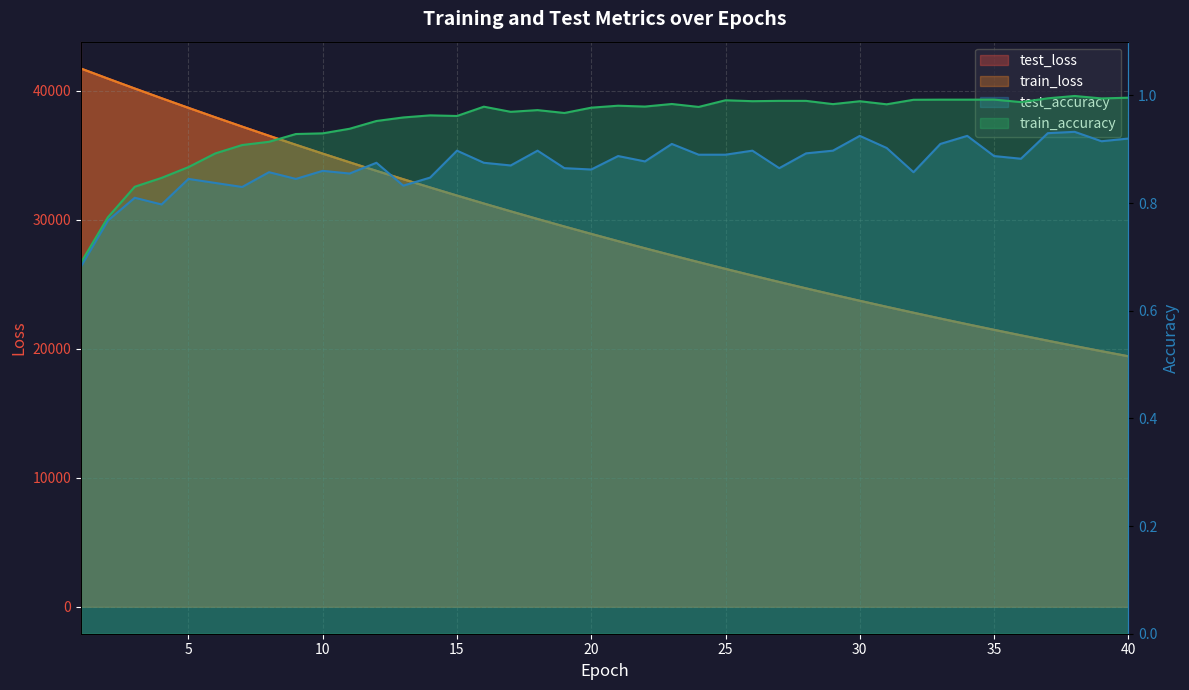

The value of train_accuracy at 40 is 0.2. True or false?

False